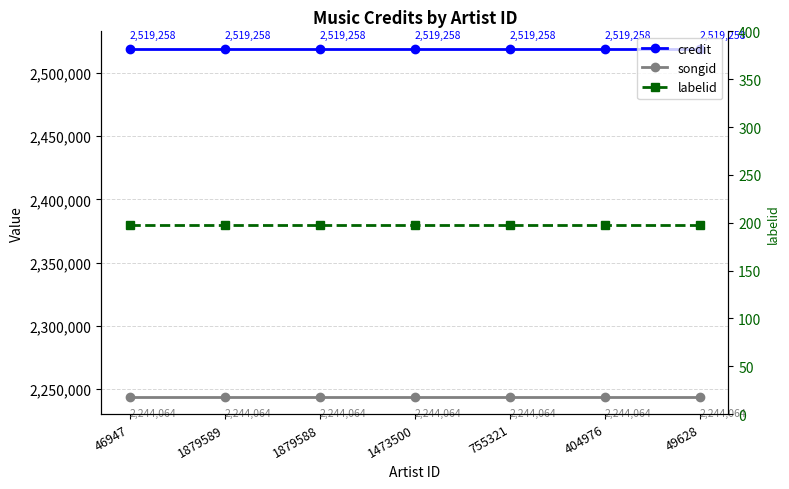

What is the value of the labelid point at the 7th from the left?

198